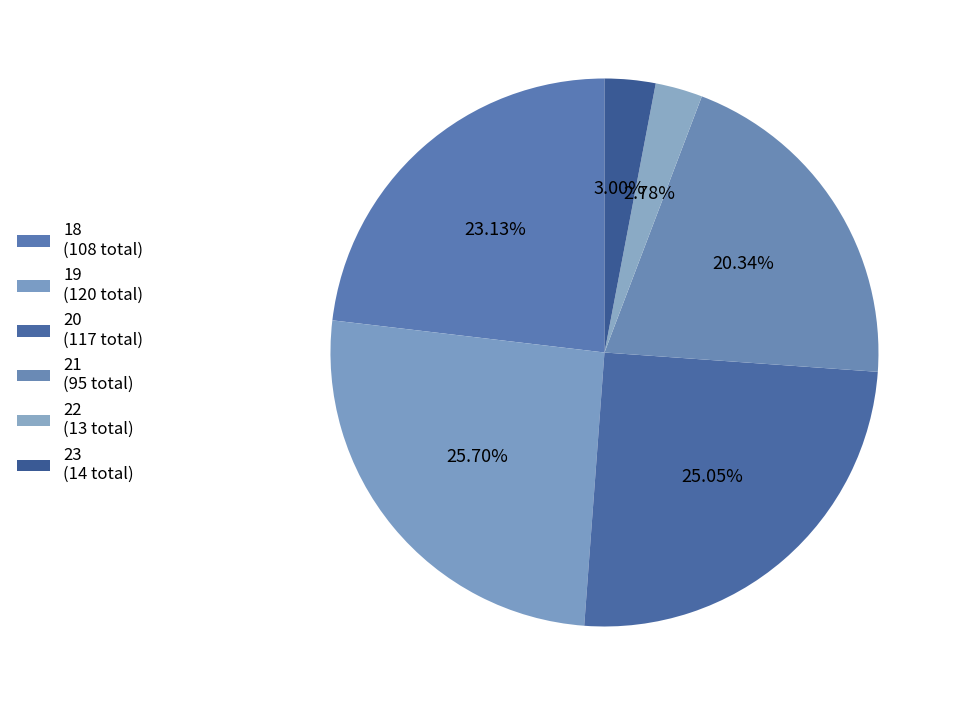

How many slices are in this pie chart?

6